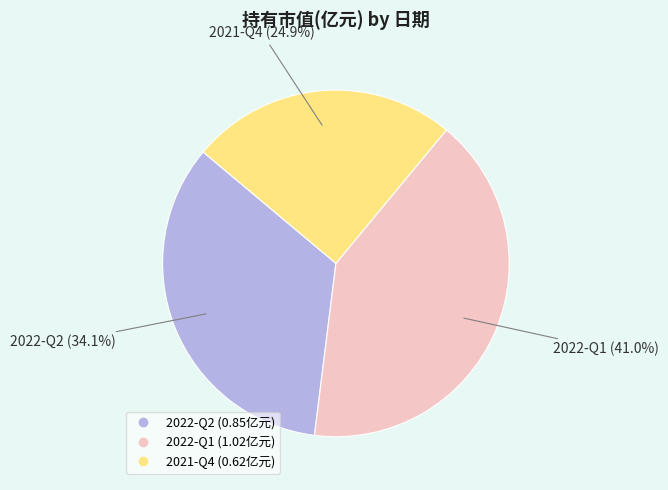

How many slices are in this pie chart?

3